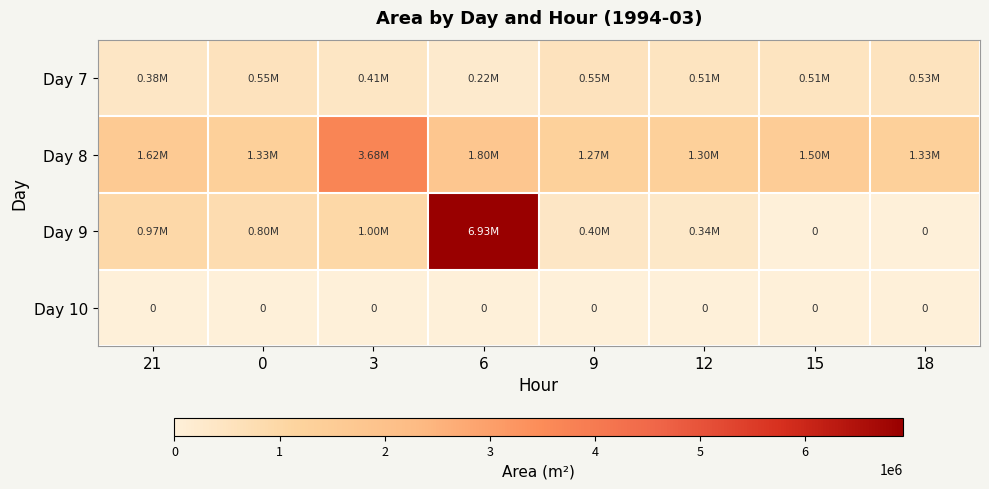

What is the total value across all series at 9?

2228750